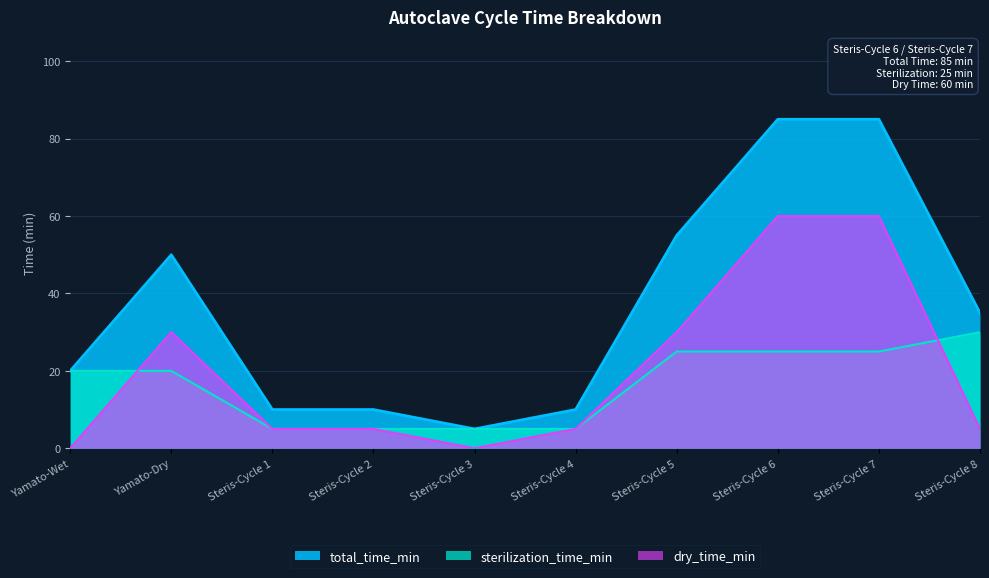

What is the sum of the sterilization_time_min values at Steris-Cycle 5 and Steris-Cycle 4?

30